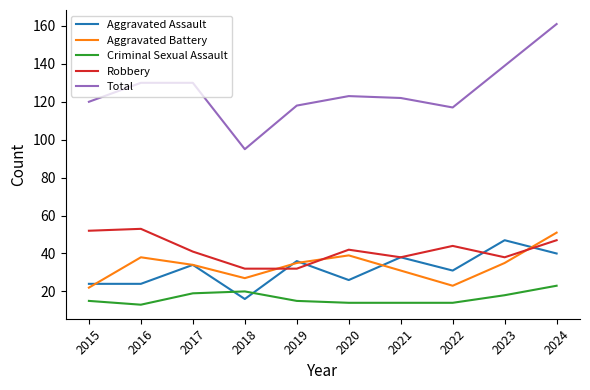

Is it true that Robbery equals 38 at 2021?

True